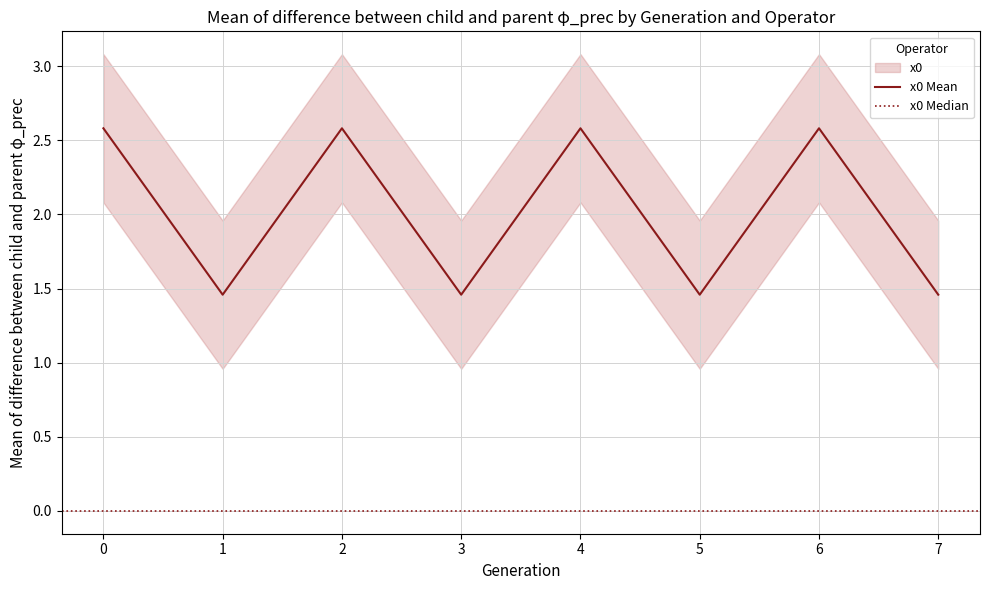

What is the value of the 6th point from the left?

1.5